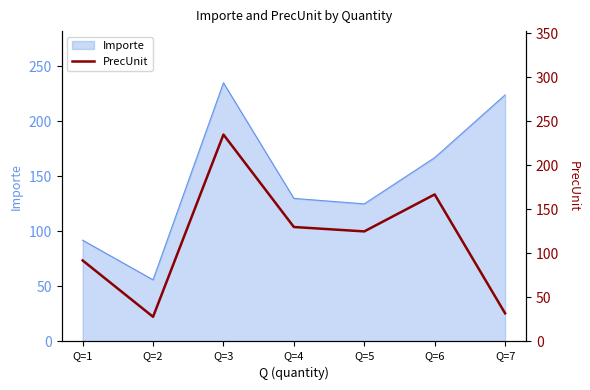

True or false: the data shows 235 at Q=3.

True